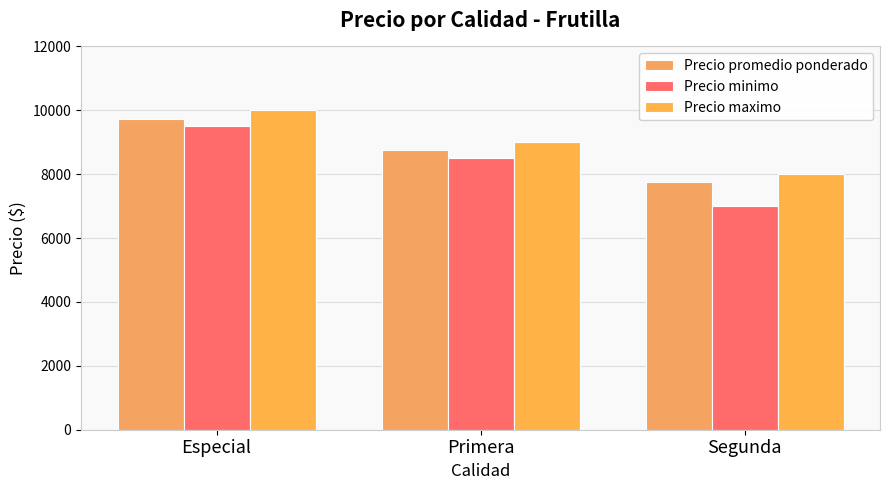

What is the label of the 2nd bar from the left?

Primera